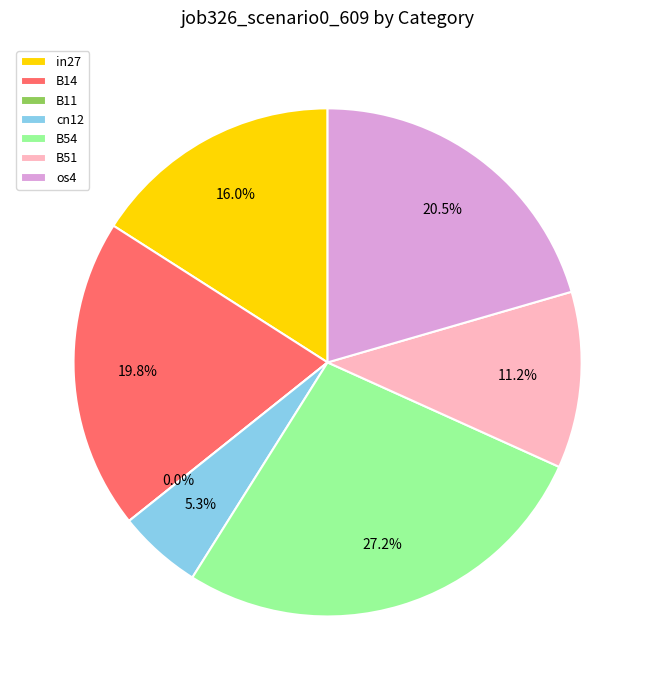

What is the smallest slice in the pie chart?

B11